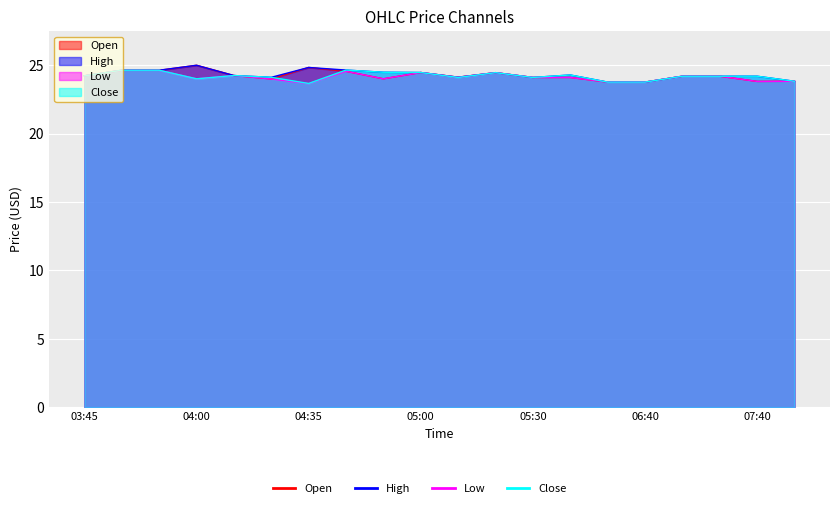

What is the difference between the High values at 05:15 and 03:45?

0.1